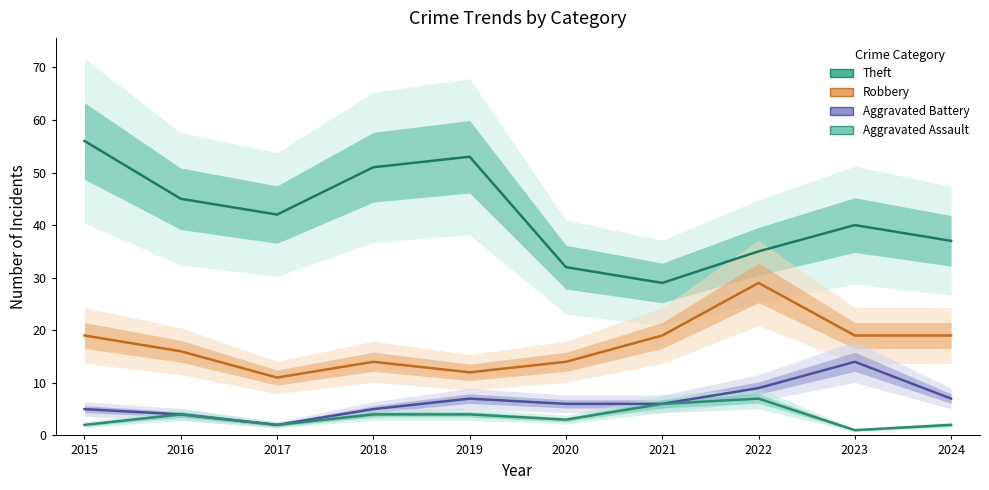

At which label does Aggravated Assault reach its minimum?

2023